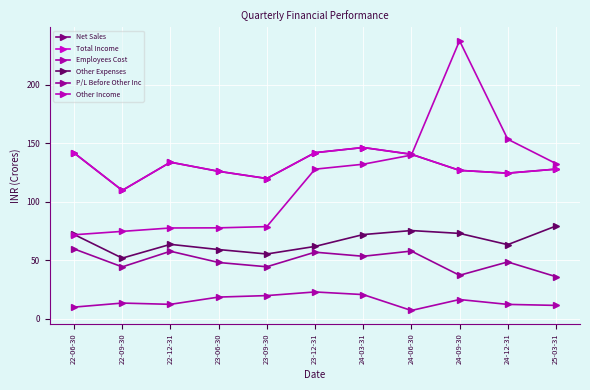

Is it true that Other Income equals 78.8 at 23-09-30?

True